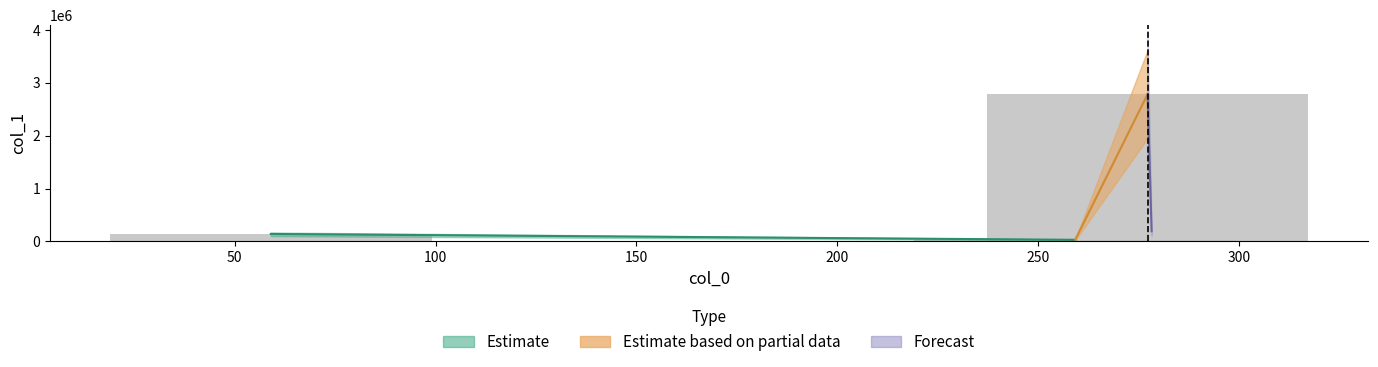

Reading left to right, extract all data points from this chart.

50=141038.2	250=30191.6	300=2783898.8